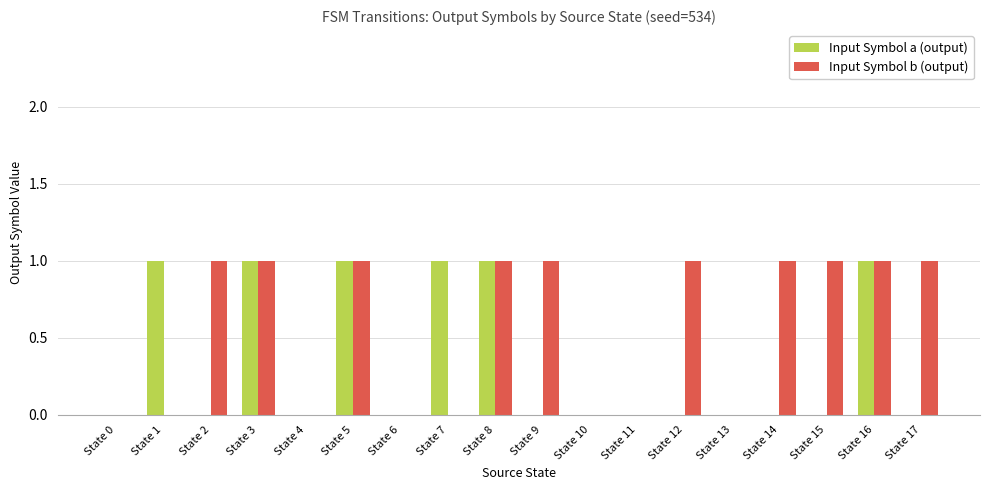

Between State 4 and State 17, which series saw the biggest shift?

Input Symbol b (output)